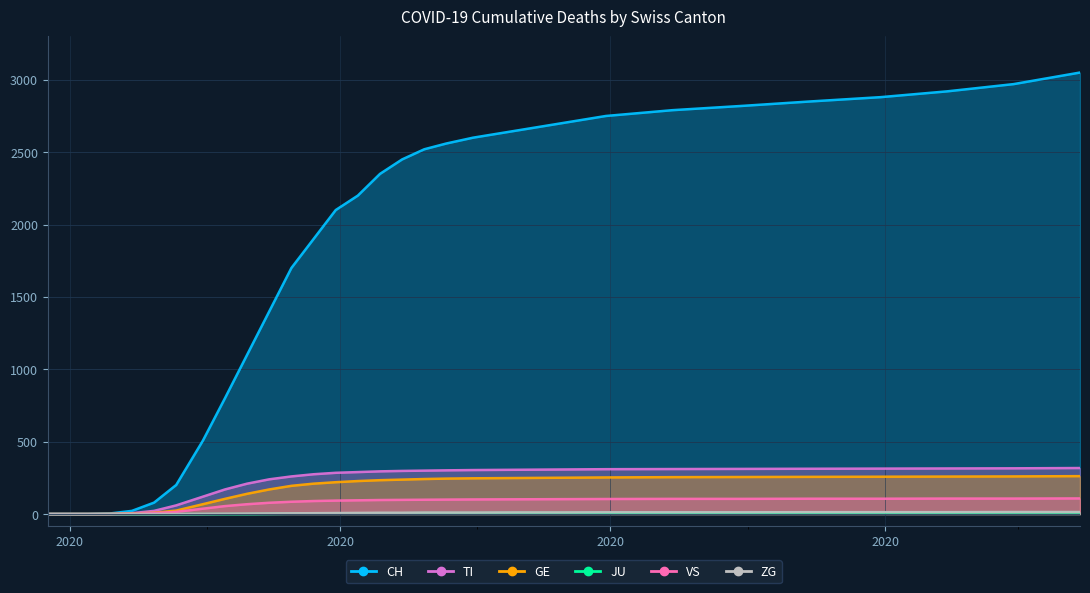

What is the sum of all VS values?

2173